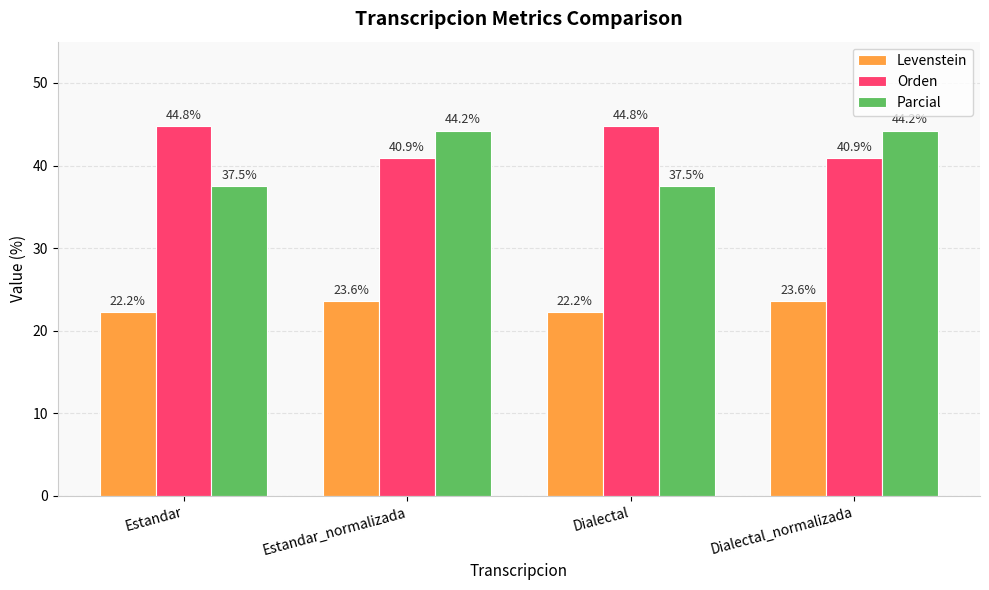

List the series in order of their peak value, highest first.

Orden, Parcial, Levenstein